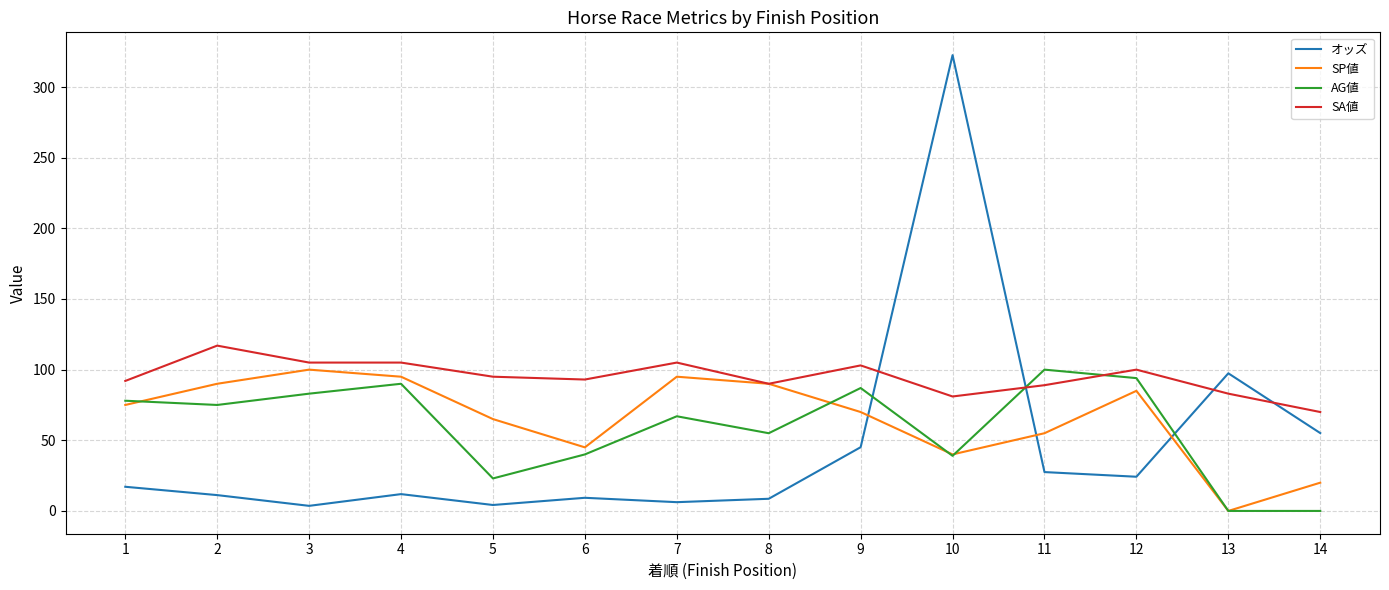

Between which two adjacent categories do AG値 and SP値 first intersect?

1 and 2